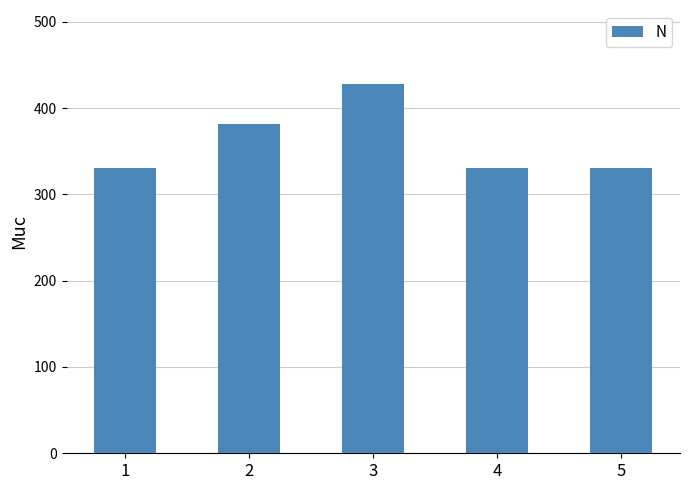

Reading left to right, list all the values displayed in this chart.

1=331	2=382	3=428	4=331	5=331